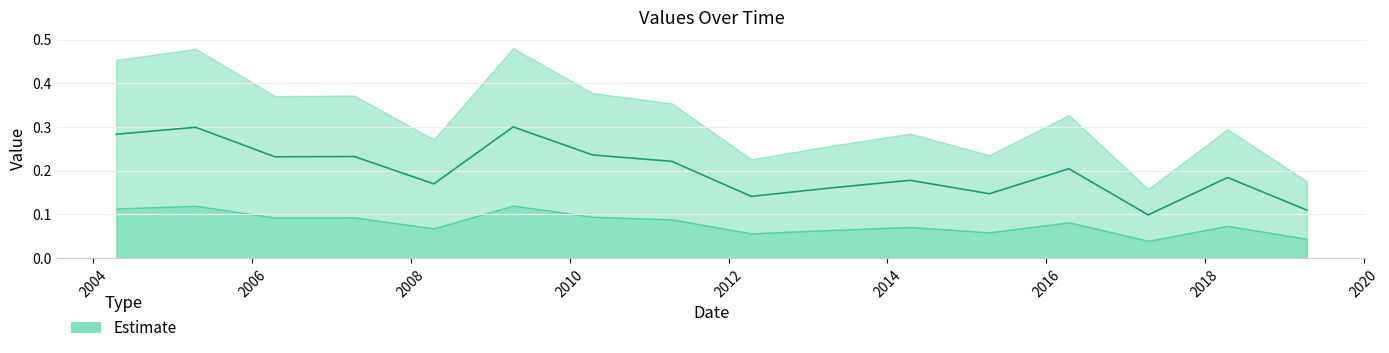

Reading left to right, extract all data points from this chart.

0.3	0.3	0.2	0.2	0.2	0.3	0.2	0.2	0.1	0.2	0.2	0.1	0.2	0.1	0.2	0.1